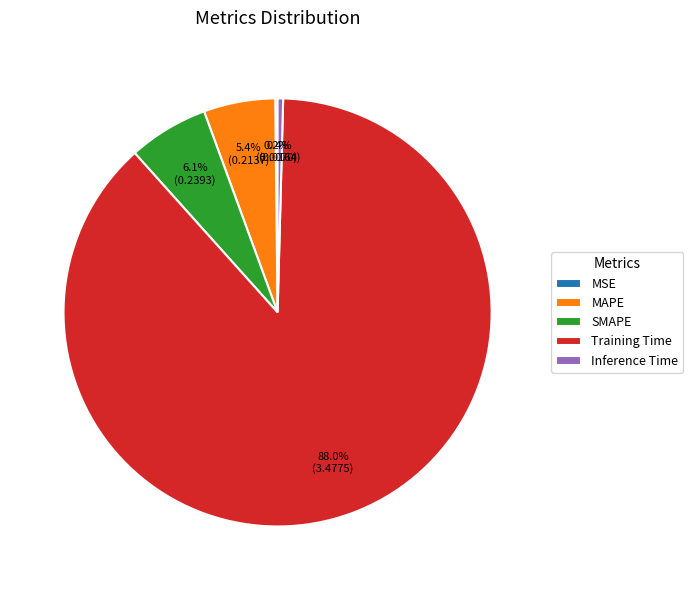

To the nearest percent, what is the difference between the largest and smallest slice percentages?

88%